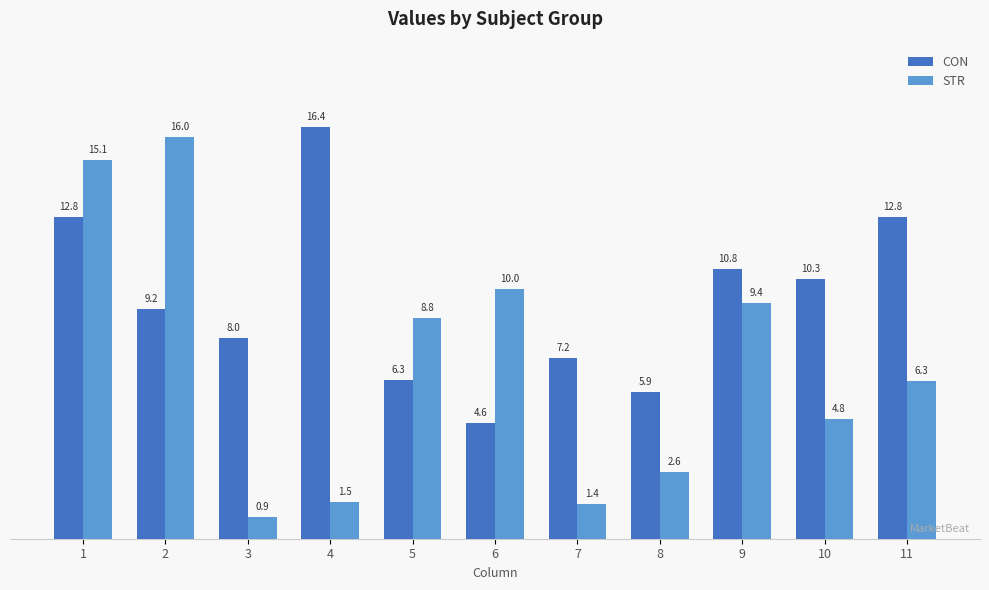

Reading right to left, list all the values displayed in this chart.

CON: 12.8	10.3	10.8	5.9	7.2	4.6	6.3	16.4	8.0	9.2	12.8
STR: 6.3	4.8	9.4	2.6	1.4	10.0	8.8	1.5	0.9	16.0	15.1